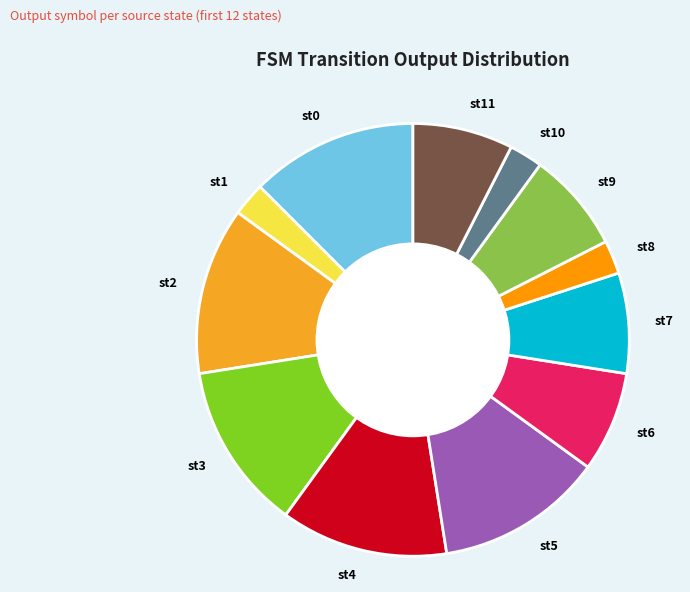

Combined, do st2 and st5 account for over 50%?

No